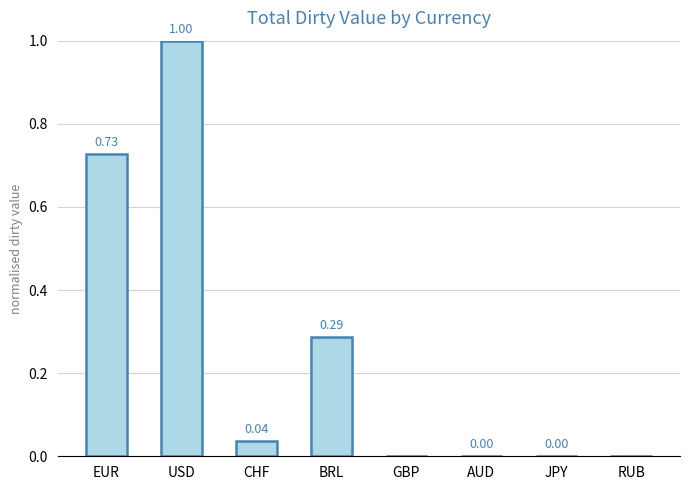

At which category does the chart reach its peak across all series?

USD